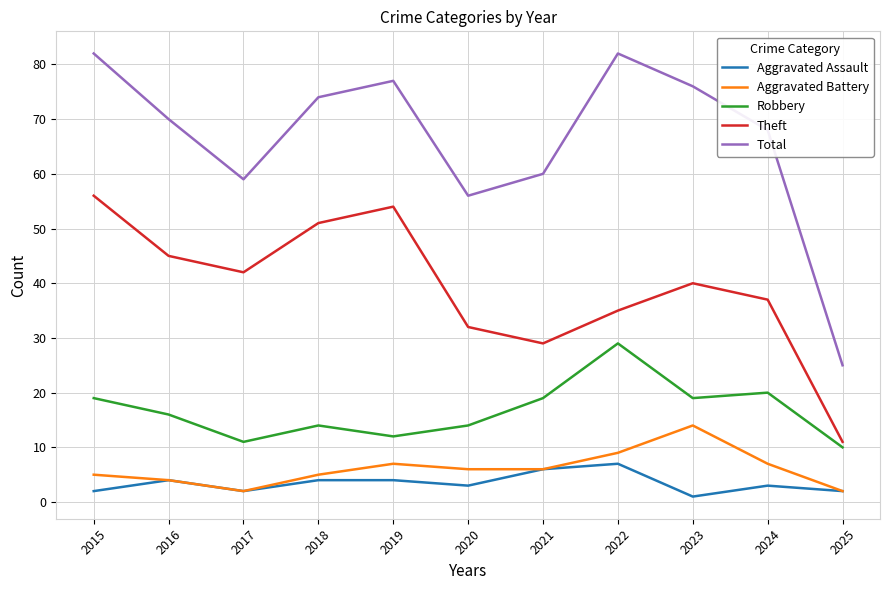

At which category does the chart reach its minimum across all series?

2023